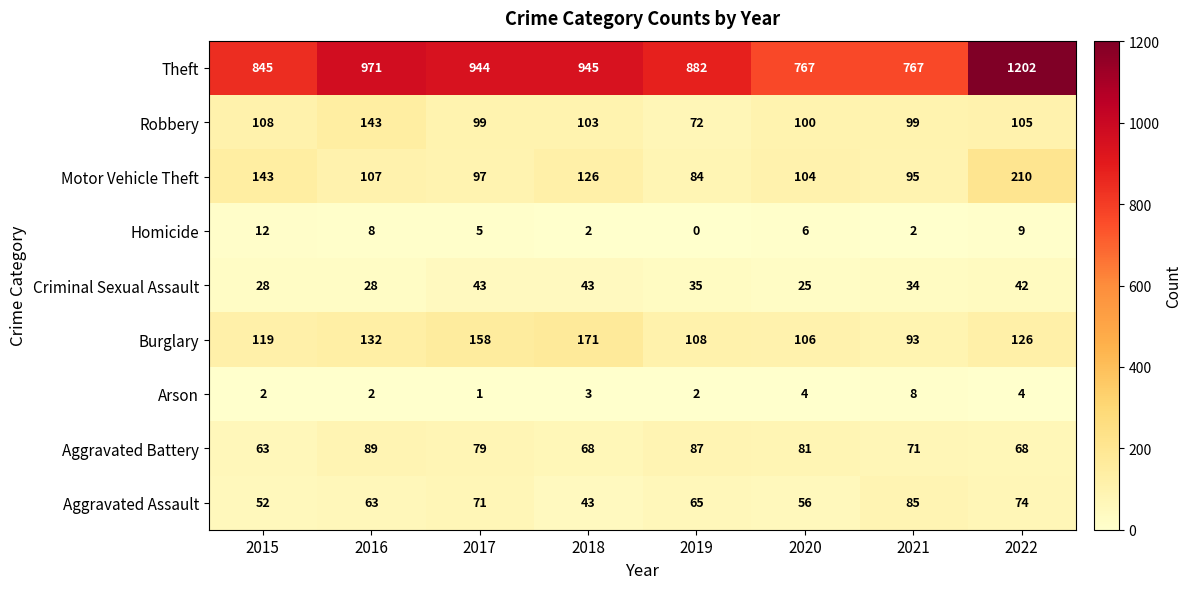

How many data points does each series have?

8